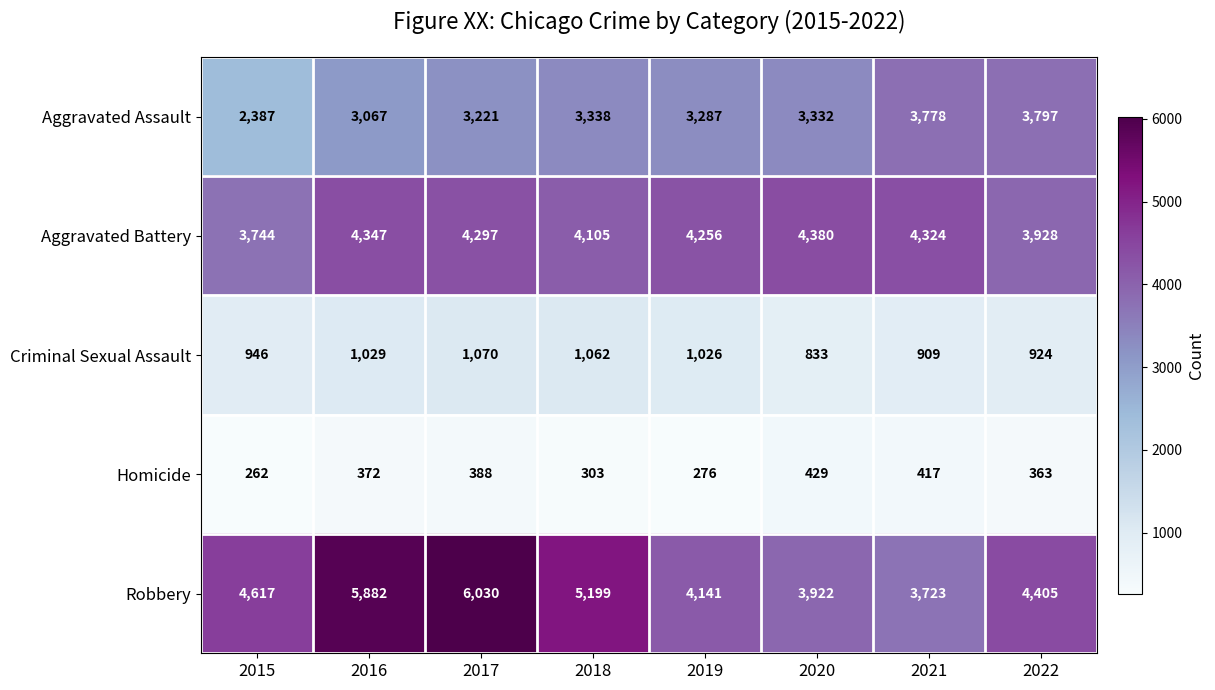

Which series changed the most between 2019 and 2022?

Aggravated Assault